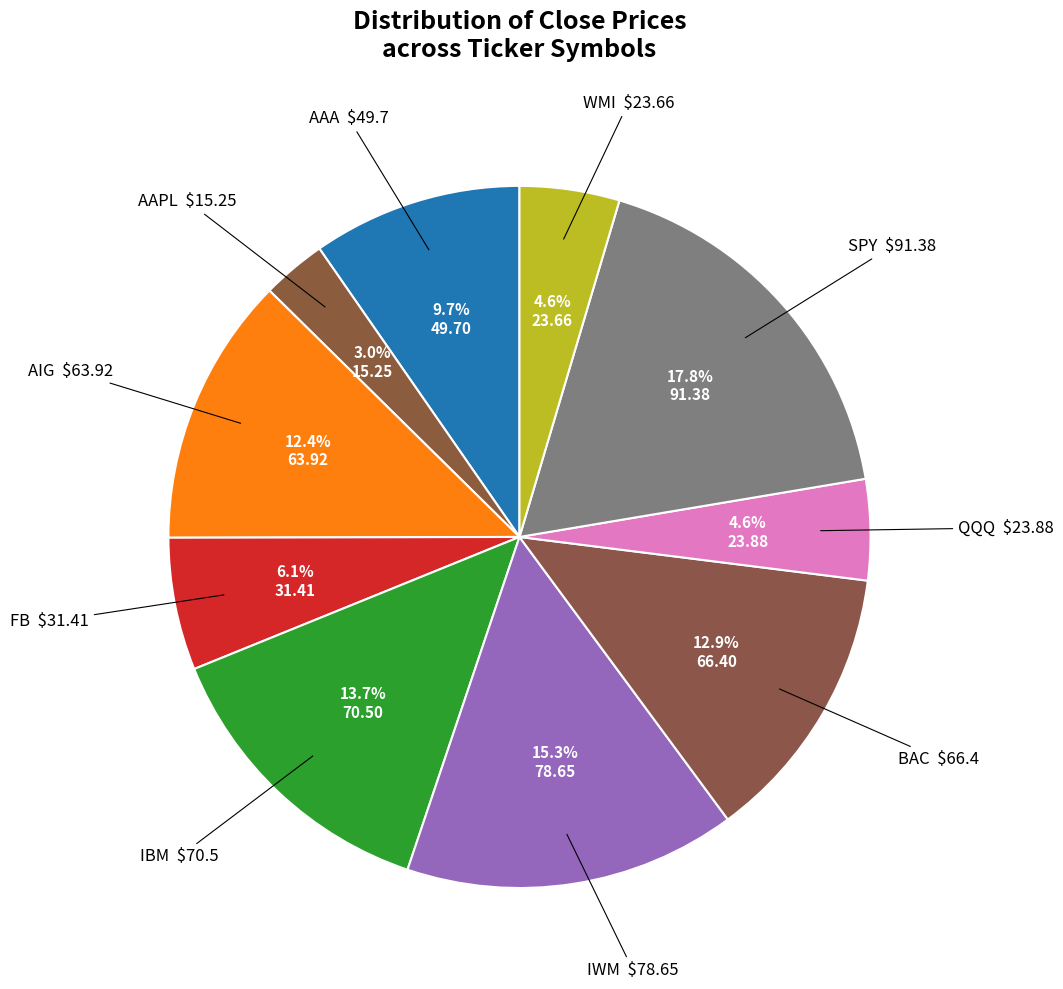

How many segments does this pie chart have?

10